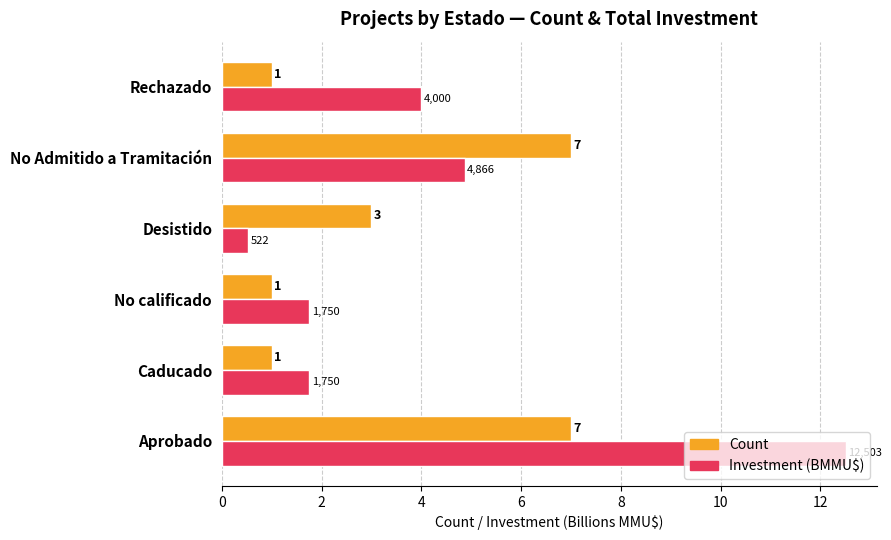

What are all the series names shown in the legend?

Count, Investment (BMMU$)